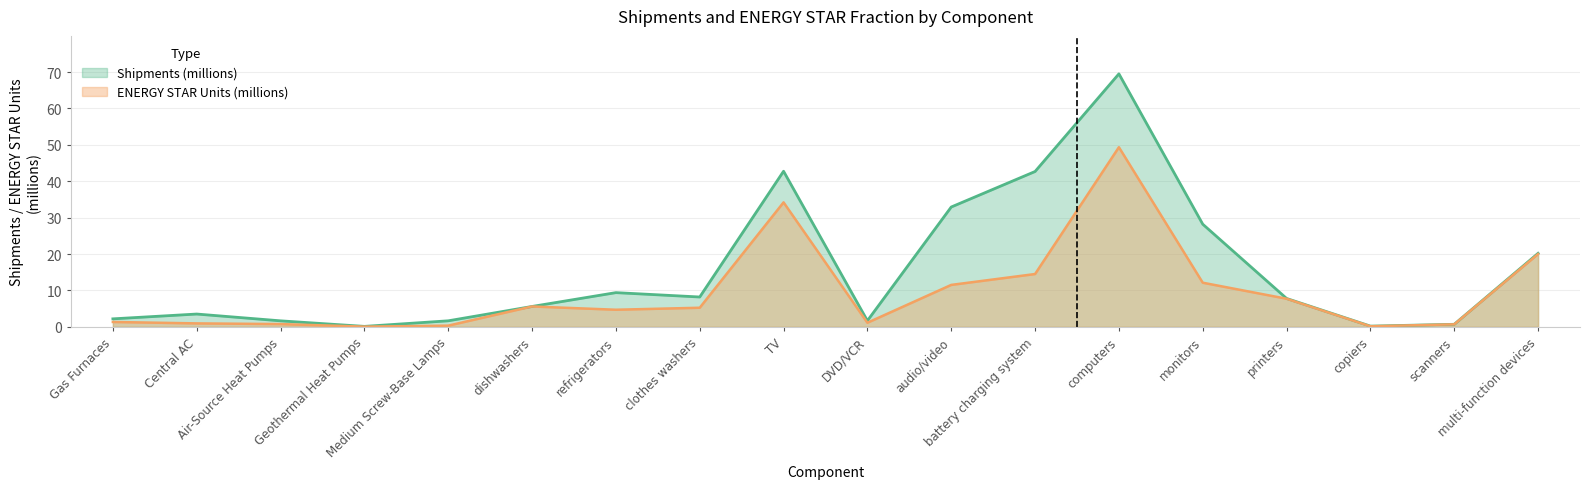

What is the sum of all values?

279.0